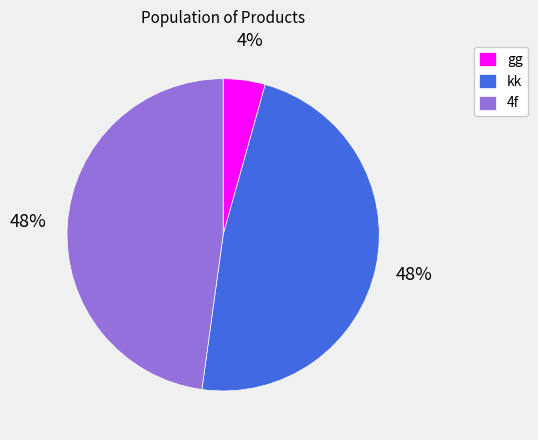

What is the smallest slice in the pie chart?

gg